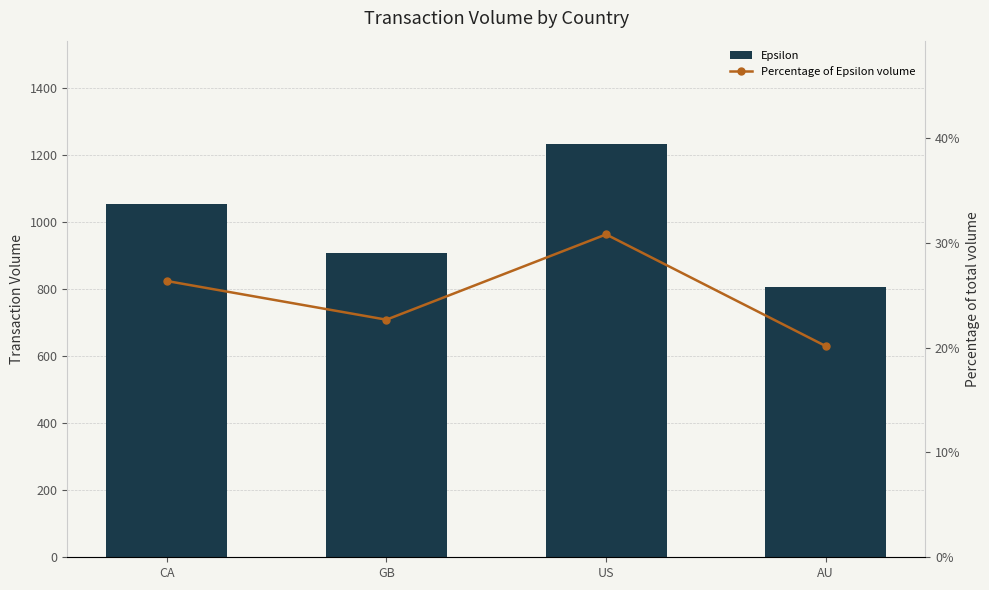

Rank the series by their maximum value, from lowest to highest.

Percentage of Epsilon volume, Epsilon